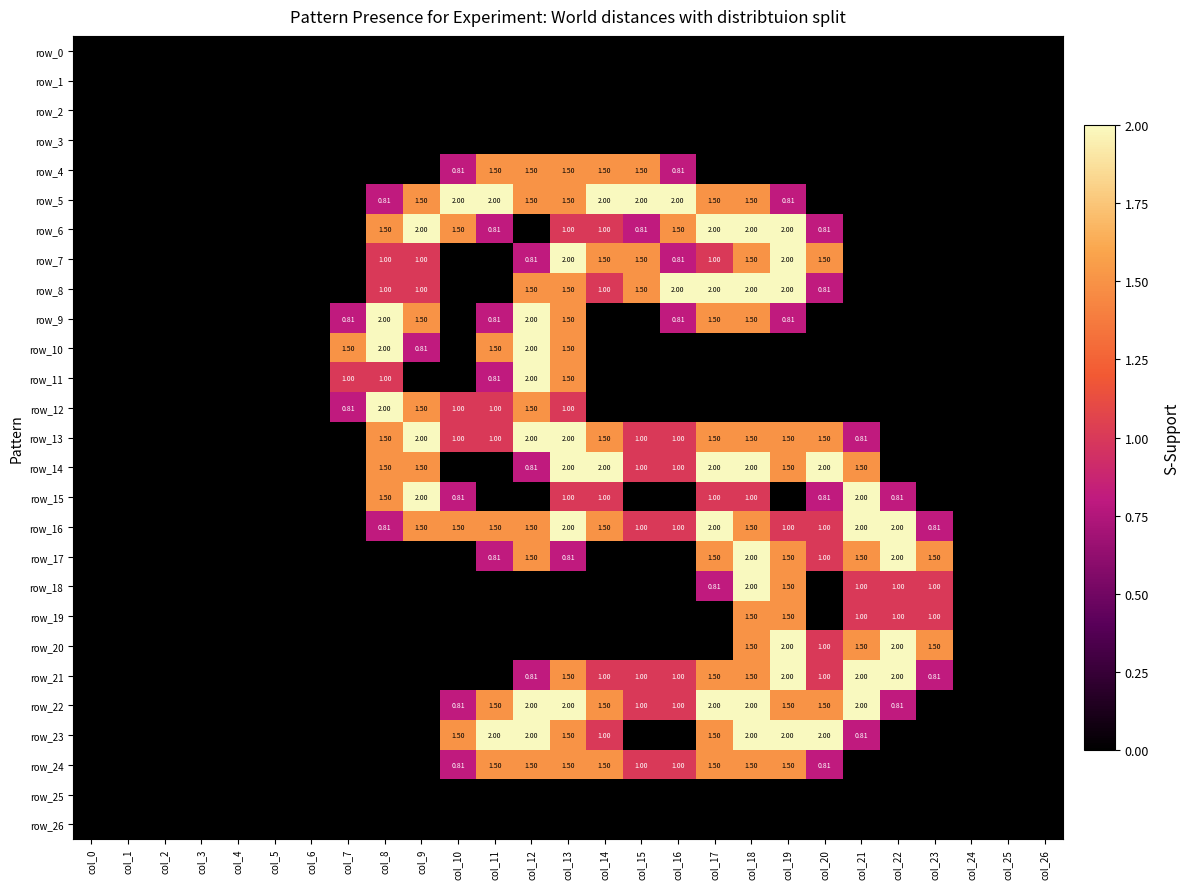

What is the difference between the row_19 values at col_0 and col_19?

1.5